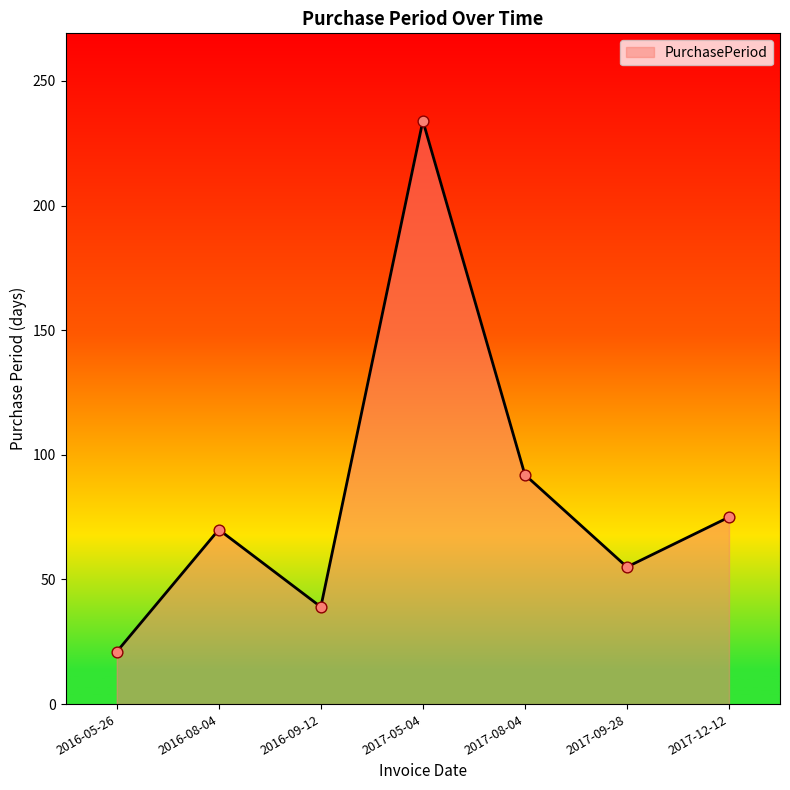

Which has a higher value, 2017-09-28 or 2017-12-12?

2017-12-12